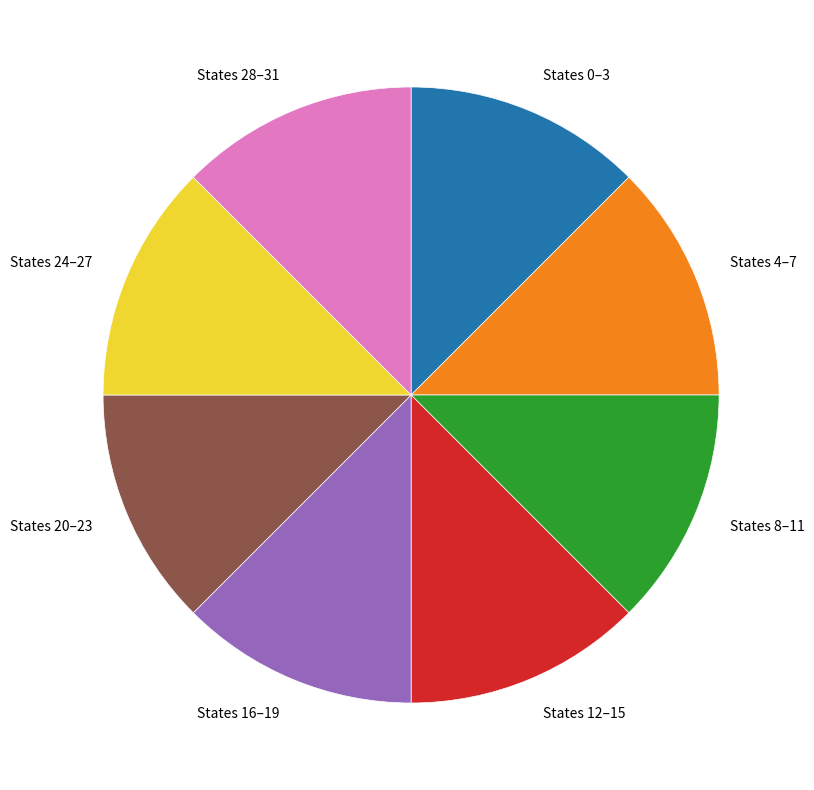

Does States 20–23 account for over 50% of the chart?

No